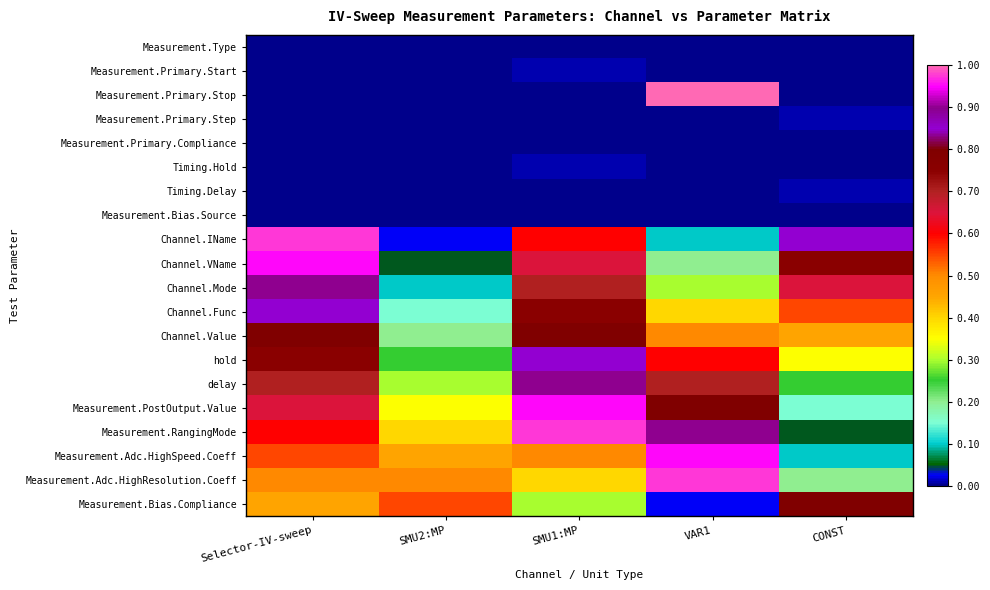

Reading left to right, what are all the values shown in this chart?

Measurement.Type: Selector-IV-sweep=0.0	SMU2:MP=0.0	SMU1:MP=0.0	VAR1=0.0	CONST=0.0
Measurement.Primary.Start: Selector-IV-sweep=-4.0	SMU2:MP=0.0	SMU1:MP=0.0	VAR1=-4.0	CONST=0.0
Measurement.Primary.Stop: Selector-IV-sweep=0.0	SMU2:MP=0.0	SMU1:MP=0.0	VAR1=101.0	CONST=0.0
Measurement.Primary.Step: Selector-IV-sweep=0.0	SMU2:MP=0.0	SMU1:MP=0.0	VAR1=0.0	CONST=0.0
Measurement.Primary.Compliance: Selector-IV-sweep=0.0	SMU2:MP=0.0	SMU1:MP=0.0	VAR1=0.0	CONST=0.0
Timing.Hold: Selector-IV-sweep=0.0	SMU2:MP=0.0	SMU1:MP=0.0	VAR1=0.0	CONST=0.0
Timing.Delay: Selector-IV-sweep=0.0	SMU2:MP=0.0	SMU1:MP=0.0	VAR1=0.0	CONST=0.0
Measurement.Bias.Source: Selector-IV-sweep=0.0	SMU2:MP=0.0	SMU1:MP=0.0	VAR1=0.0	CONST=0.0
Channel.IName: Selector-IV-sweep=1.0	SMU2:MP=0.0	SMU1:MP=0.6	VAR1=0.1	CONST=0.8
Channel.VName: Selector-IV-sweep=0.9	SMU2:MP=0.1	SMU1:MP=0.7	VAR1=0.2	CONST=0.8
Channel.Mode: Selector-IV-sweep=0.9	SMU2:MP=0.1	SMU1:MP=0.7	VAR1=0.3	CONST=0.7
Channel.Func: Selector-IV-sweep=0.8	SMU2:MP=0.1	SMU1:MP=0.8	VAR1=0.4	CONST=0.6
Channel.Value: Selector-IV-sweep=0.8	SMU2:MP=0.2	SMU1:MP=0.8	VAR1=0.5	CONST=0.5
hold: Selector-IV-sweep=0.8	SMU2:MP=0.2	SMU1:MP=0.8	VAR1=0.6	CONST=0.3
delay: Selector-IV-sweep=0.7	SMU2:MP=0.3	SMU1:MP=0.9	VAR1=0.7	CONST=0.2
Measurement.PostOutput.Value: Selector-IV-sweep=0.7	SMU2:MP=0.3	SMU1:MP=0.9	VAR1=0.8	CONST=0.1
Measurement.RangingMode: Selector-IV-sweep=0.6	SMU2:MP=0.4	SMU1:MP=1.0	VAR1=0.9	CONST=0.1
Measurement.Adc.HighSpeed.Coeff: Selector-IV-sweep=0.6	SMU2:MP=0.5	SMU1:MP=0.5	VAR1=0.9	CONST=0.1
Measurement.Adc.HighResolution.Coeff: Selector-IV-sweep=0.5	SMU2:MP=0.5	SMU1:MP=0.4	VAR1=1.0	CONST=0.2
Measurement.Bias.Compliance: Selector-IV-sweep=0.5	SMU2:MP=0.6	SMU1:MP=0.3	VAR1=0.0	CONST=0.8